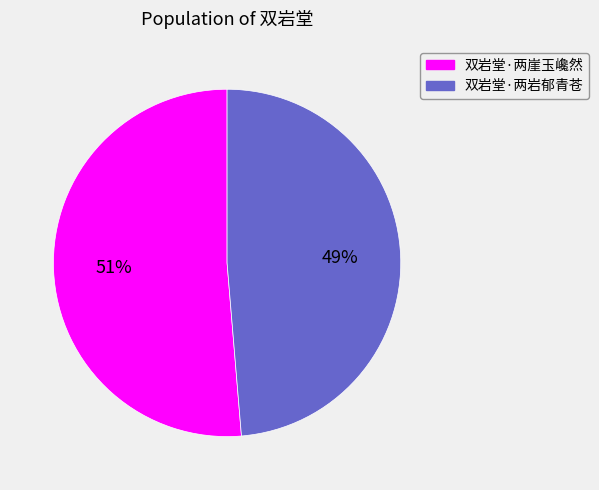

What is the largest slice in the pie chart?

双岩堂·两崖玉巉然